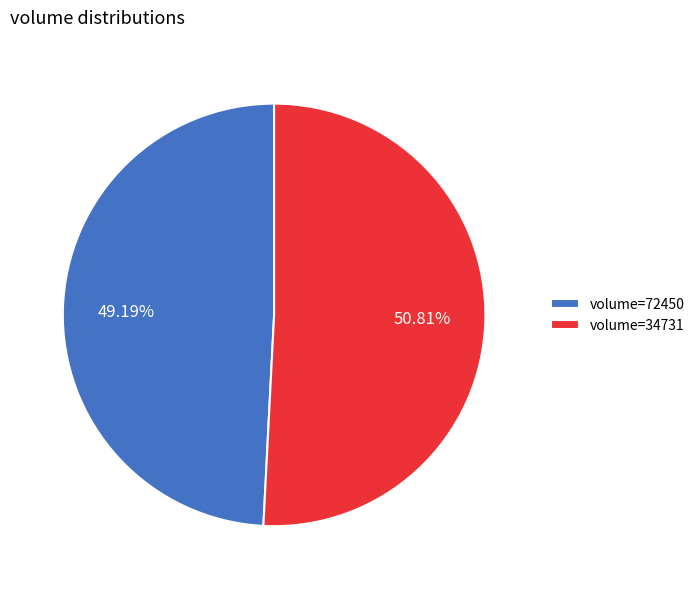

To the nearest percent, what is the average slice percentage?

50%